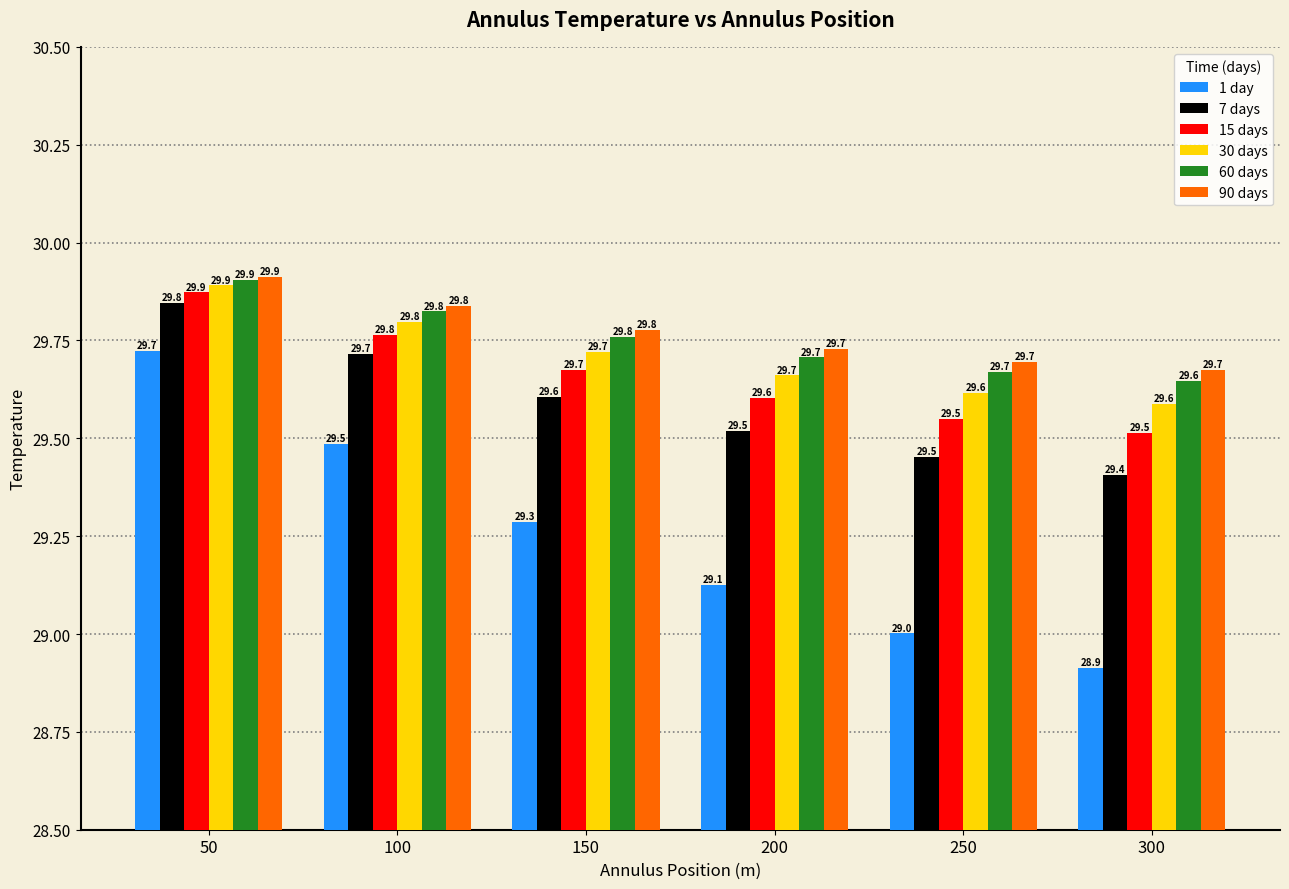

Reading left to right, list all the values displayed in this chart.

1 day: 50=29.7	100=29.5	150=29.3	200=29.1	250=29.0	300=28.9
7 days: 50=29.8	100=29.7	150=29.6	200=29.5	250=29.5	300=29.4
15 days: 50=29.9	100=29.8	150=29.7	200=29.6	250=29.5	300=29.5
30 days: 50=29.9	100=29.8	150=29.7	200=29.7	250=29.6	300=29.6
60 days: 50=29.9	100=29.8	150=29.8	200=29.7	250=29.7	300=29.6
90 days: 50=29.9	100=29.8	150=29.8	200=29.7	250=29.7	300=29.7